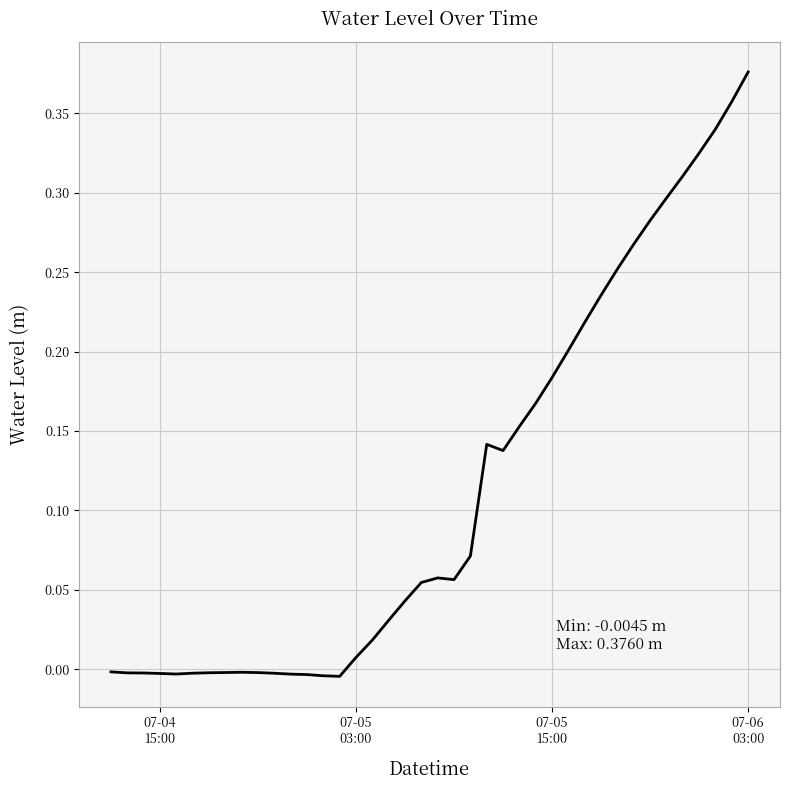

Does the chart have visible grid lines?

Yes